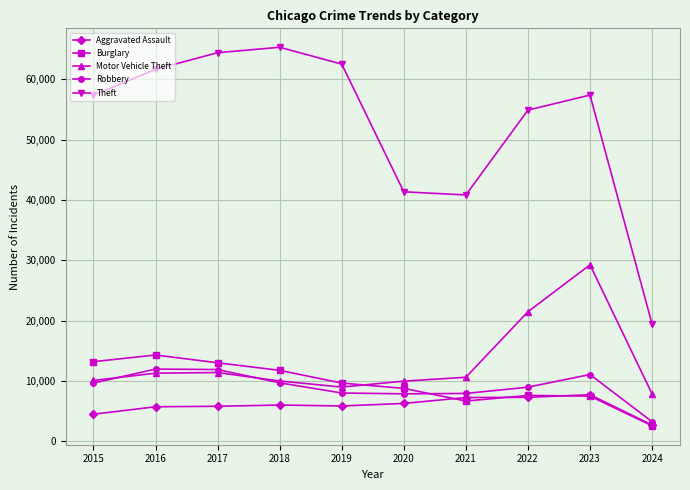

True or false: Theft and Motor Vehicle Theft intersect in this chart.

False